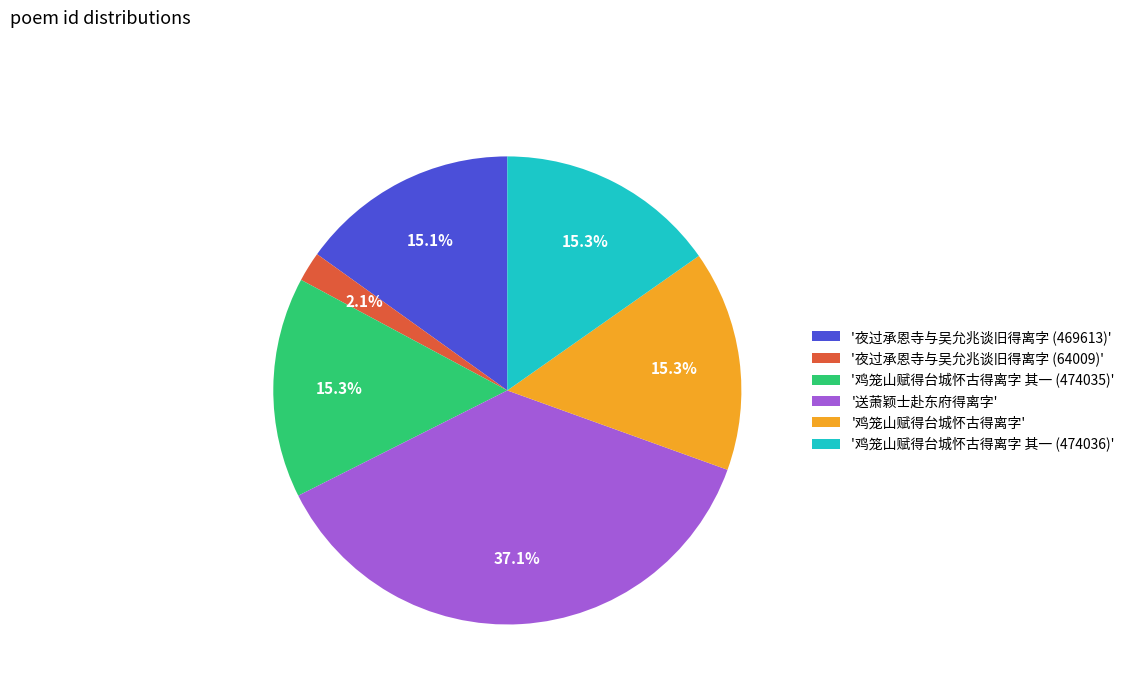

Is there a majority slice in this chart?

No